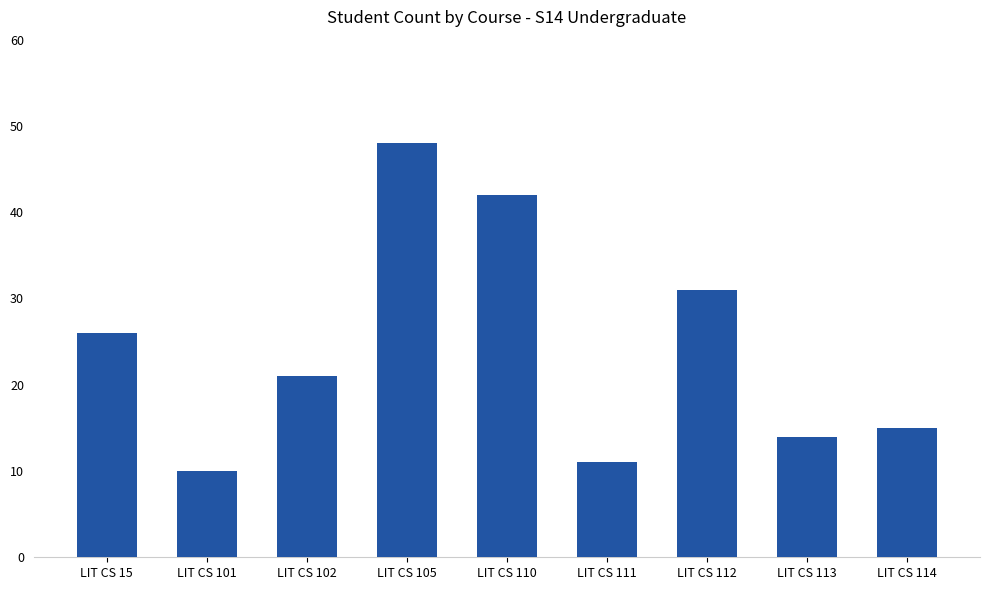

List the labels in order of value, largest first.

LIT CS 105, LIT CS 110, LIT CS 112, LIT CS 15, LIT CS 102, LIT CS 114, LIT CS 113, LIT CS 111, LIT CS 101